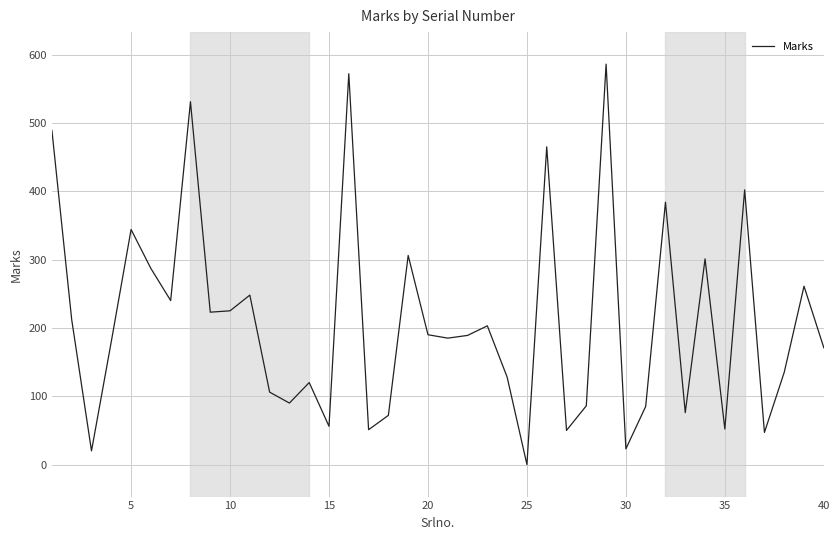

What is the greatest value displayed?

586